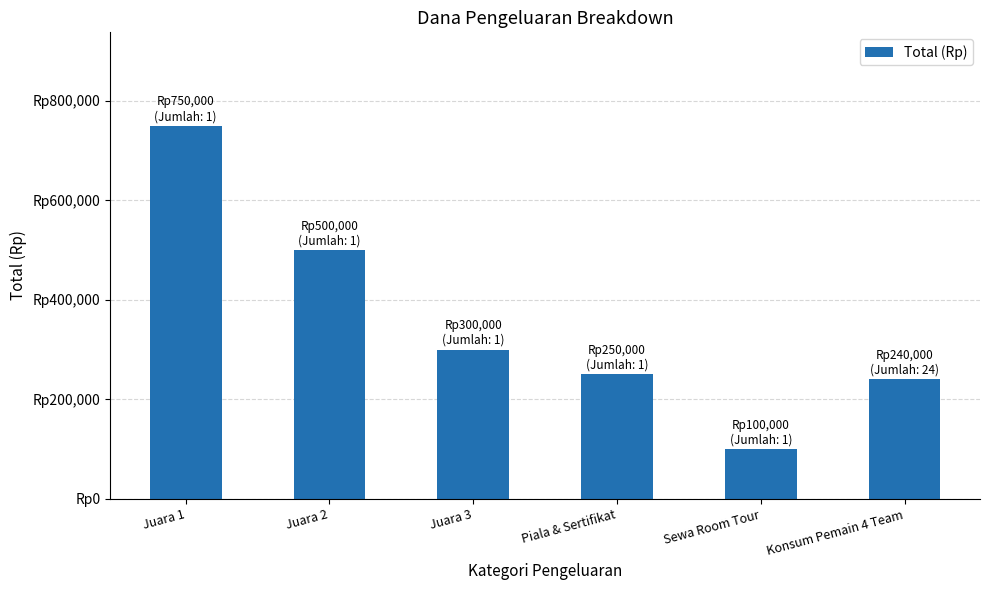

Which category has the lowest value across all series?

Sewa Room Tour